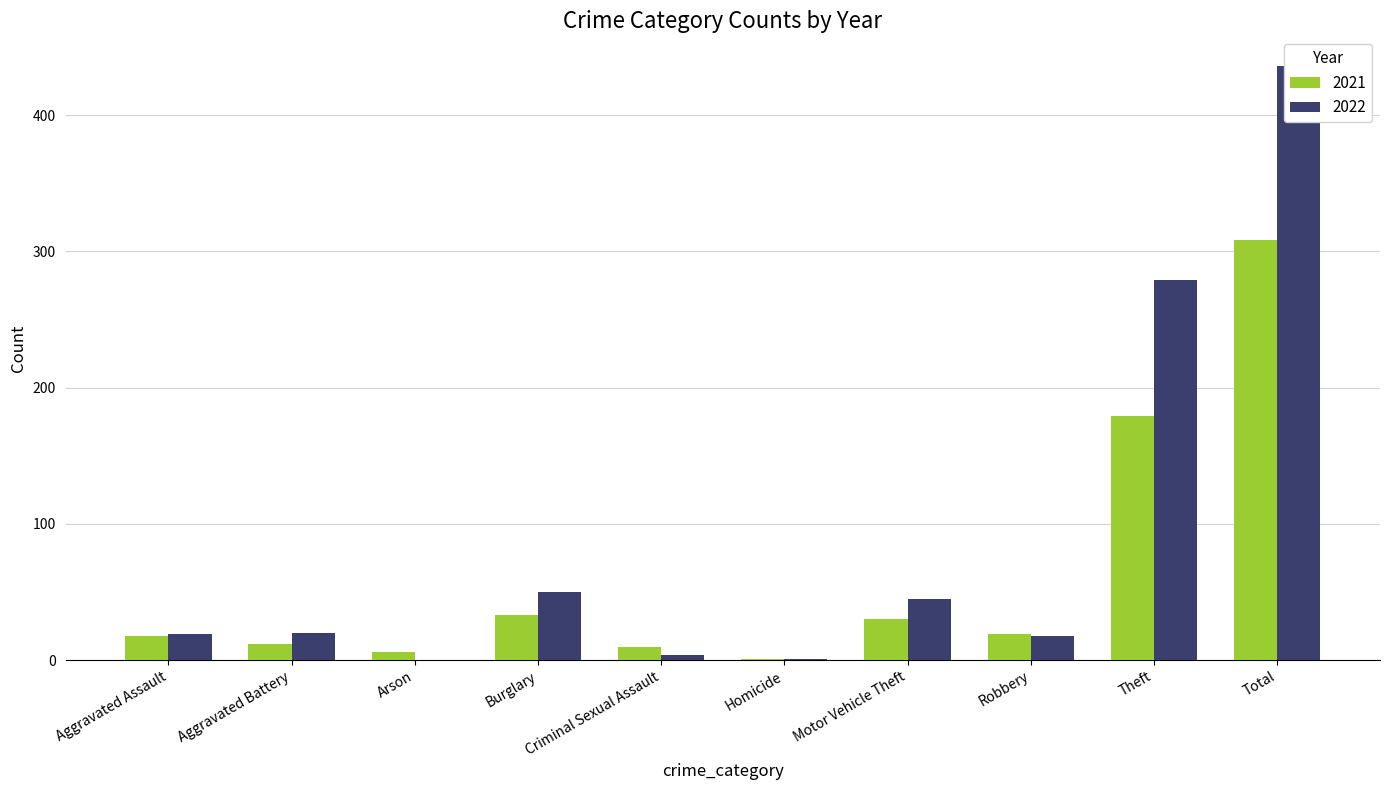

What is the total value across all series at Homicide?

2